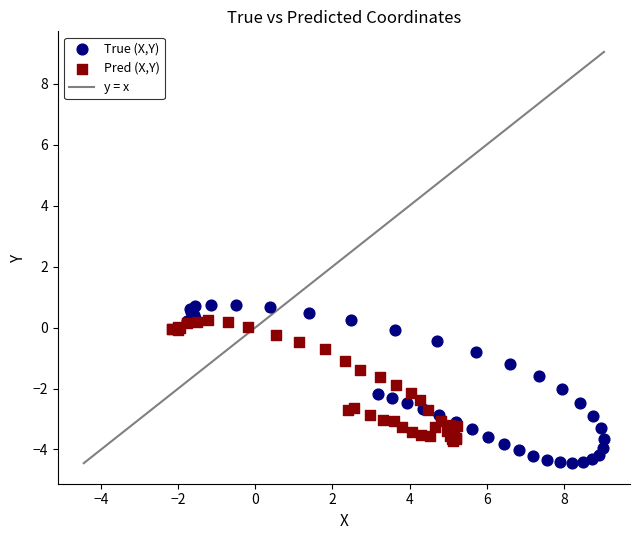

Which series reaches the maximum Y coordinate?

True (X,Y)